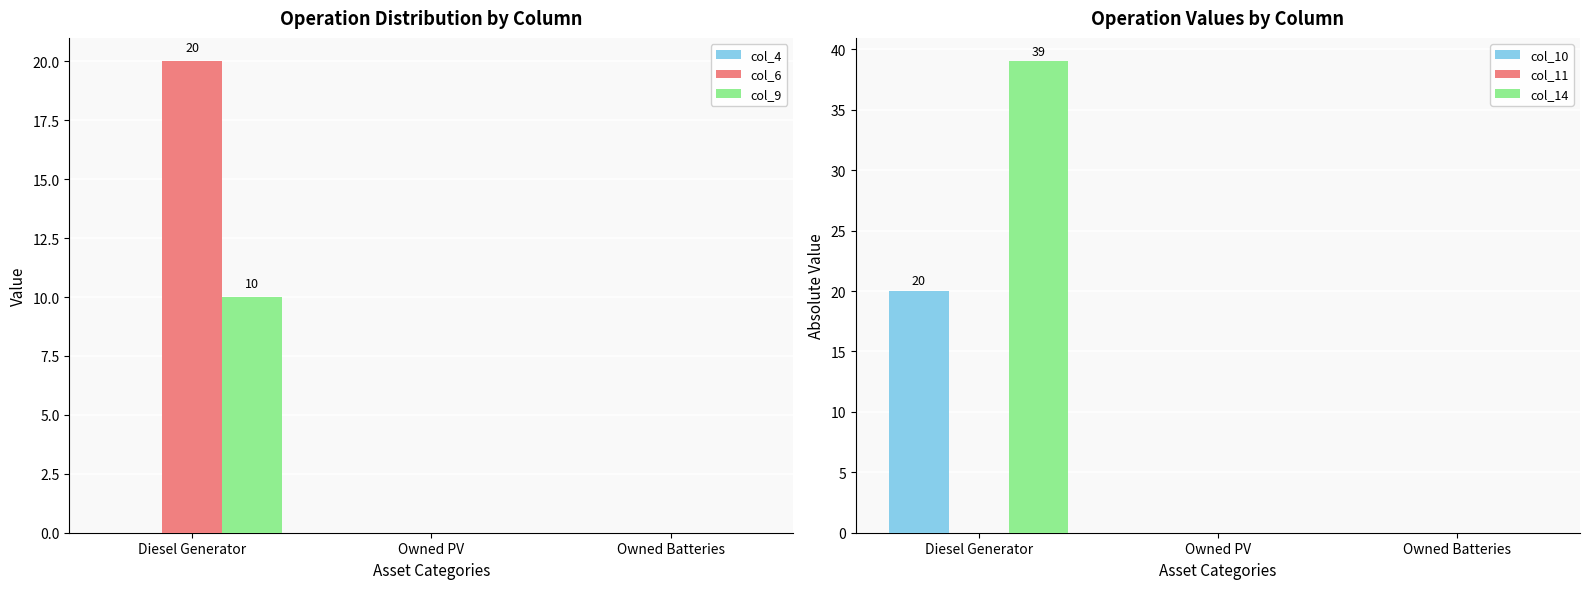

What are all the series names shown in the legend?

col_4, col_6, col_9, col_10, col_11, col_14